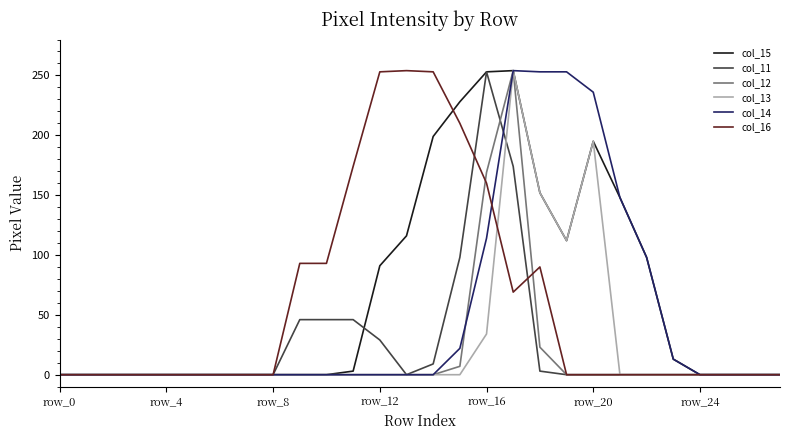

At how many categories does at least one series exceed 43?

14